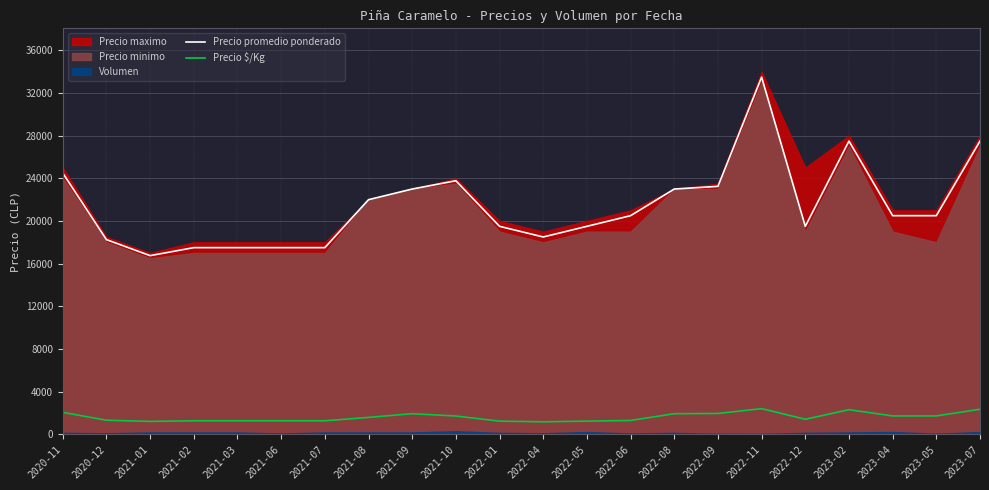

What position from the left is 2021-08?

8